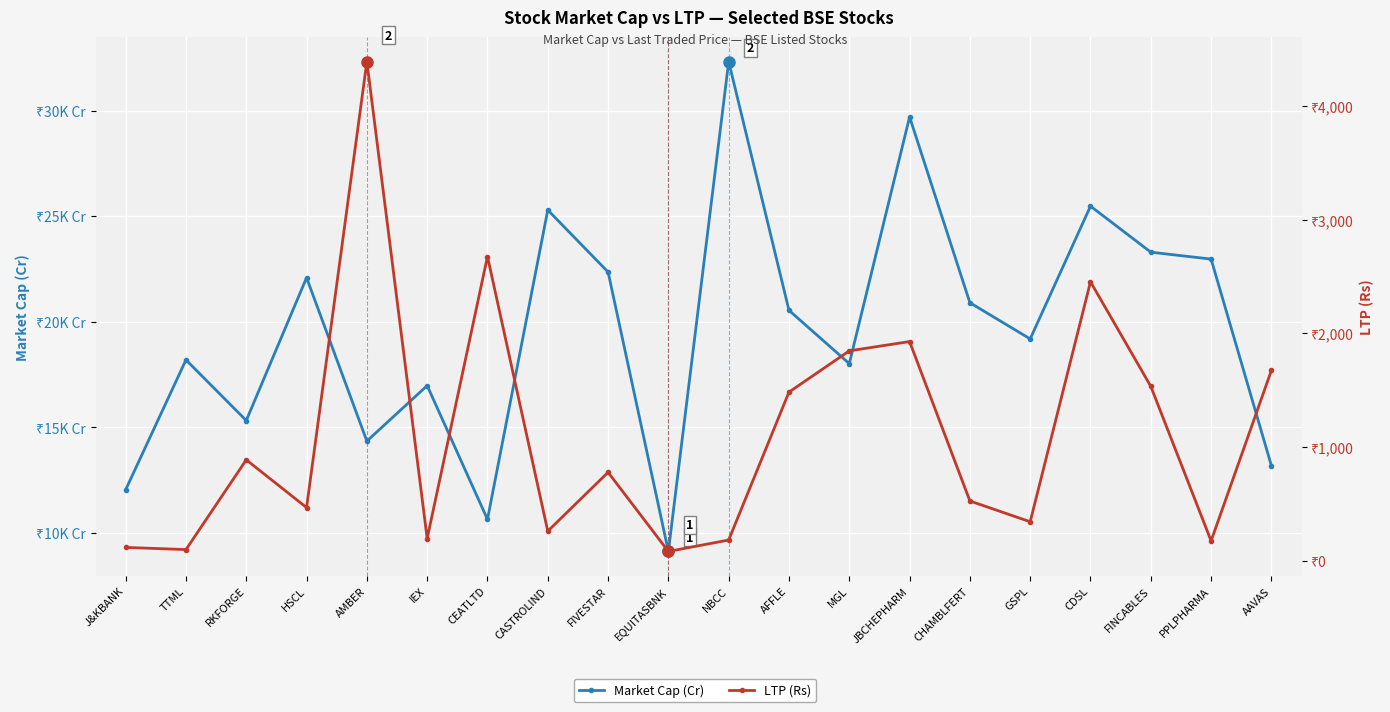

Reading right to left, what are all the values shown in this chart?

Market Cap (Cr): AAVAS=13185.5	PPLPHARMA=22968.6	FINCABLES=23296.5	CDSL=25475.0	GSPL=19188.8	CHAMBLFERT=20904.0	JBCHEPHARM=29699.2	MGL=18019.0	AFFLE=20542.5	NBCC=32319.0	EQUITASBNK=9126.1	FIVESTAR=22357.3	CASTROLIND=25291.9	CEATLTD=10644.9	IEX=16977.8	AMBER=14350.5	HSCL=22089.7	RKFORGE=15324.9	TTML=18196.5	J&KBANK=12046.9
LTP (Rs): AAVAS=1673.4	PPLPHARMA=174.3	FINCABLES=1533.4	CDSL=2453.2	GSPL=342.4	CHAMBLFERT=525.5	JBCHEPHARM=1927.3	MGL=1845.8	AFFLE=1483.0	NBCC=181.8	EQUITASBNK=81.6	FIVESTAR=777.5	CASTROLIND=260.1	CEATLTD=2675.5	IEX=195.3	AMBER=4389.5	HSCL=467.2	RKFORGE=887.2	TTML=98.0	J&KBANK=117.0